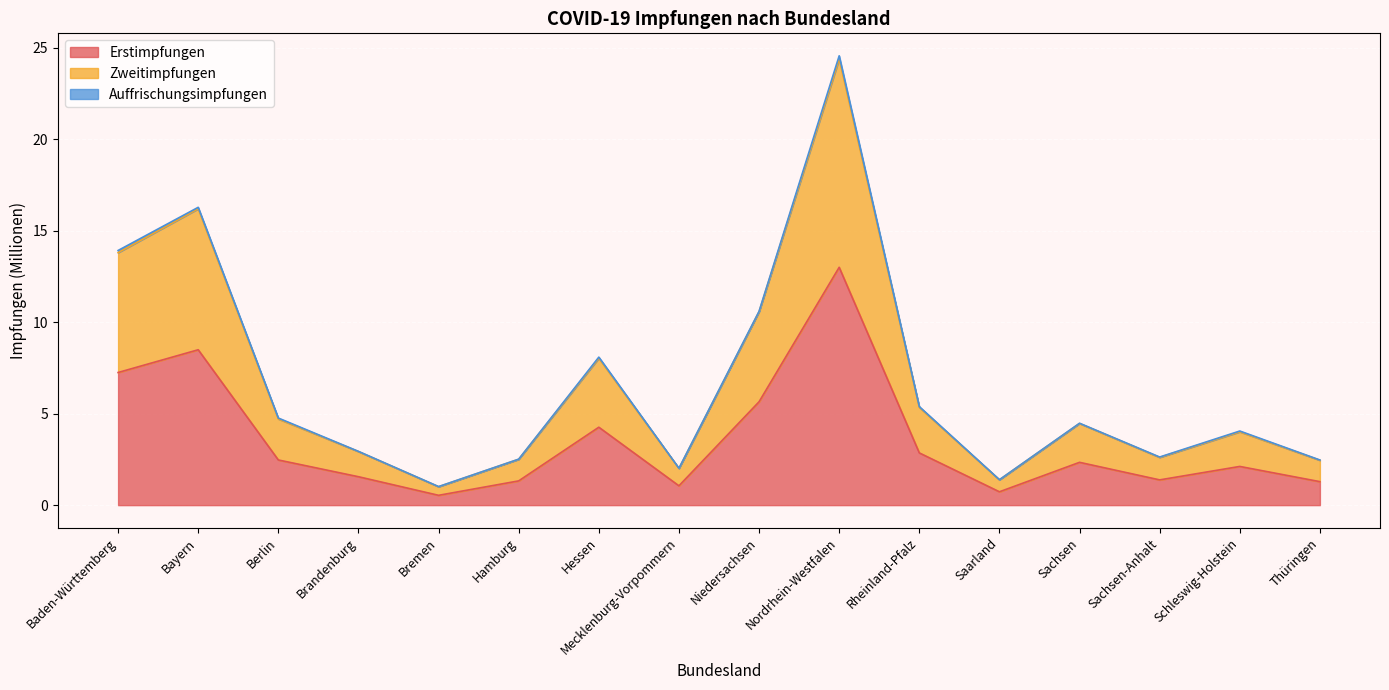

What is the spread (max minus min) of values at Thüringen?

1.2